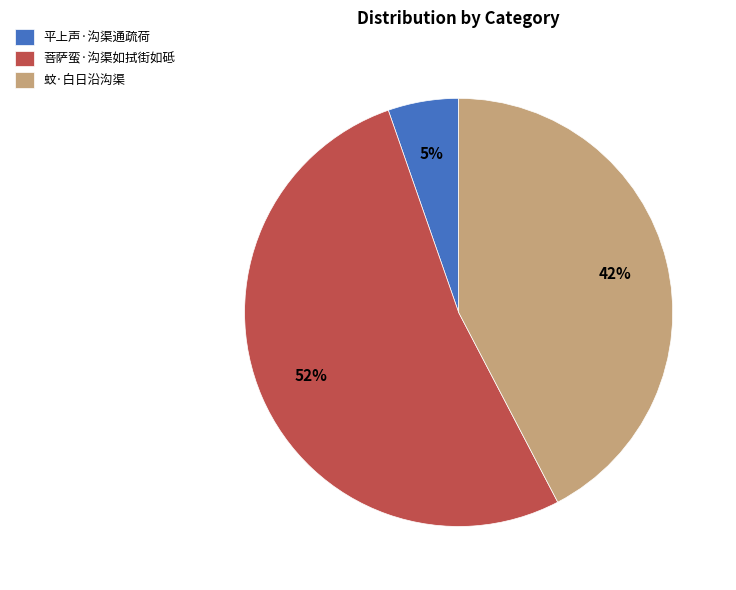

Is the sum of 蚊·白日沿沟渠 and 平上声·沟渠通疏荷 greater than half?

No